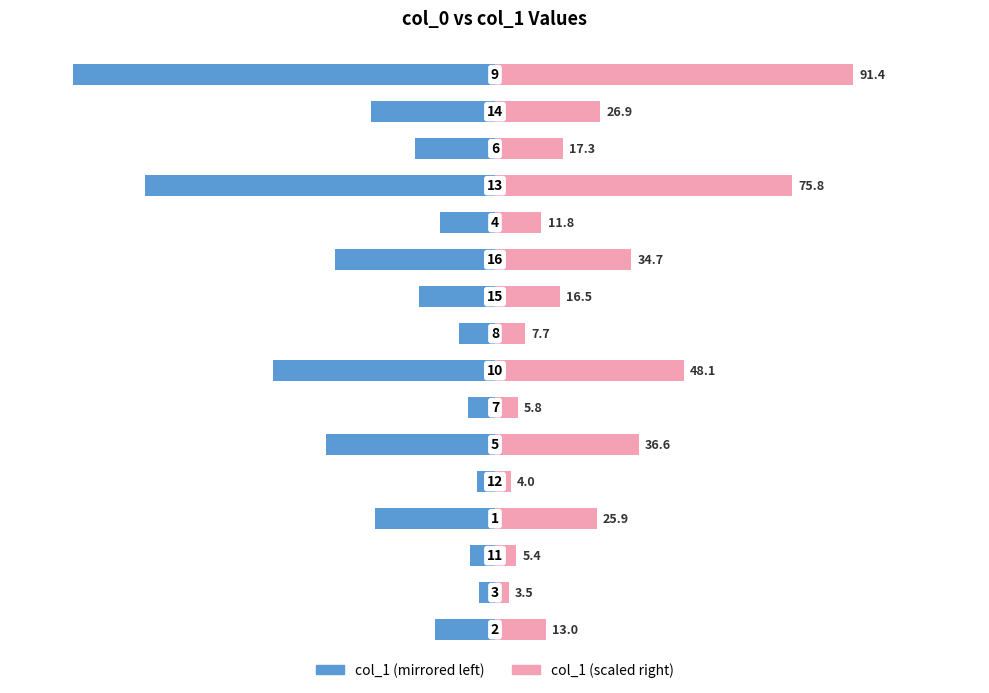

How many bars are there in total?

32